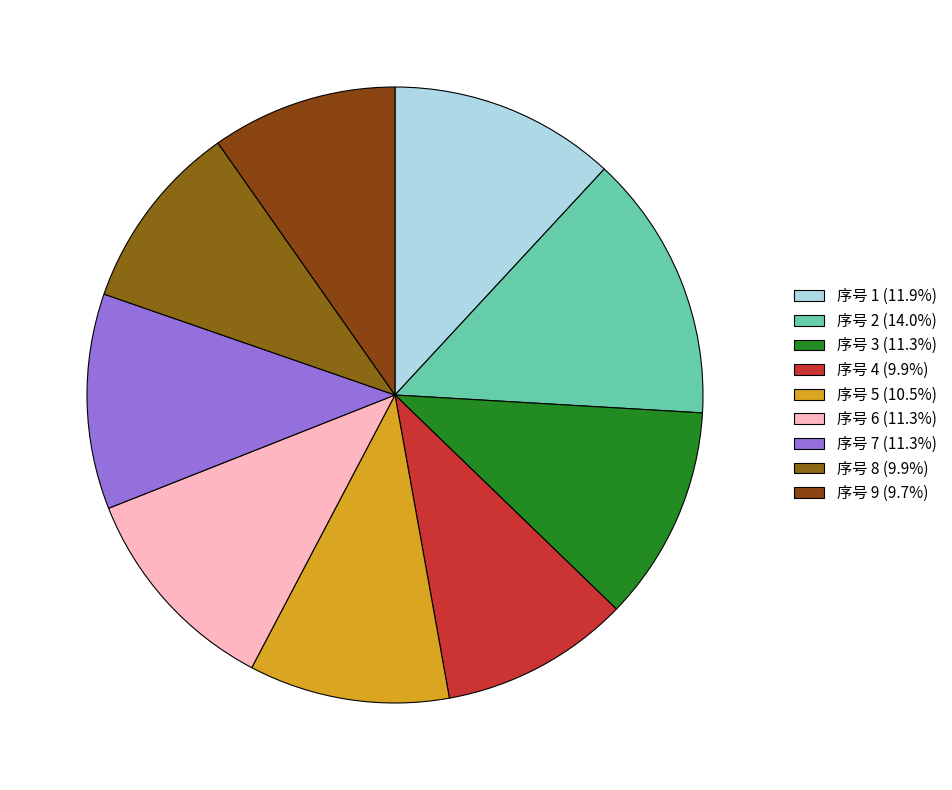

Which slice is the smallest?

9